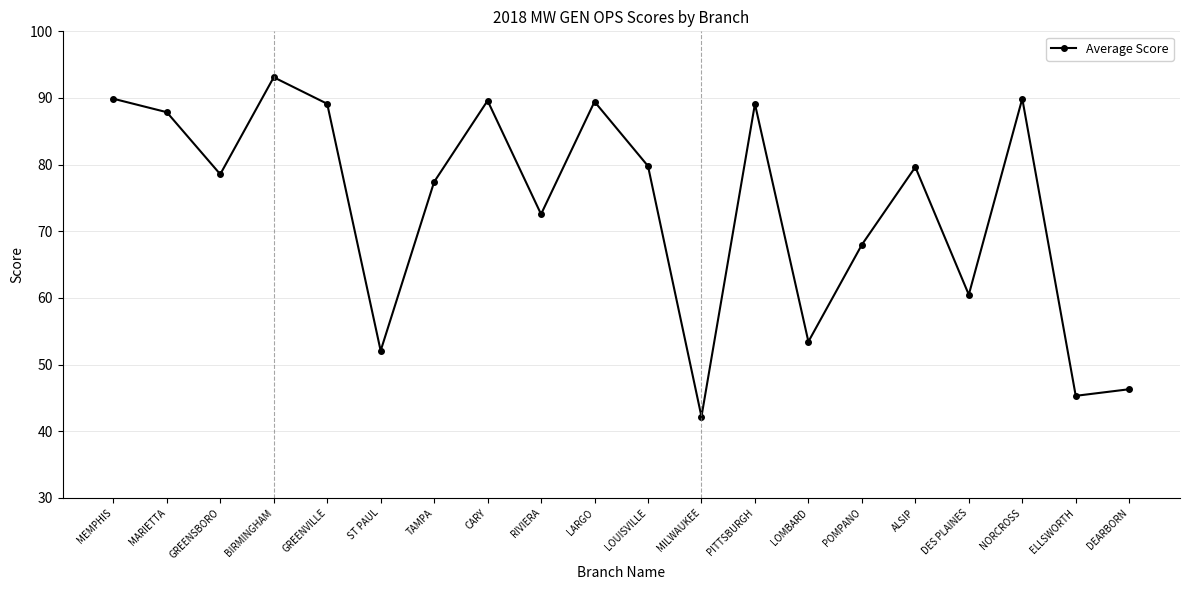

What value does the data have at BIRMINGHAM?

93.1